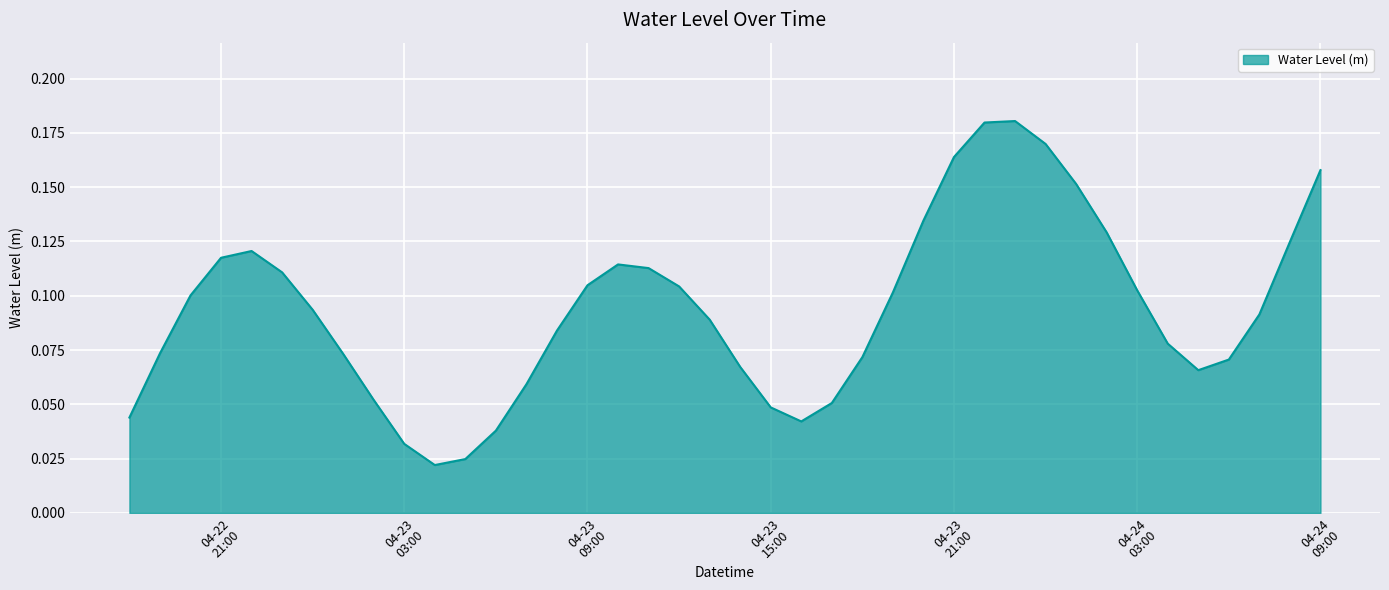

How many lines are shown in the chart?

1